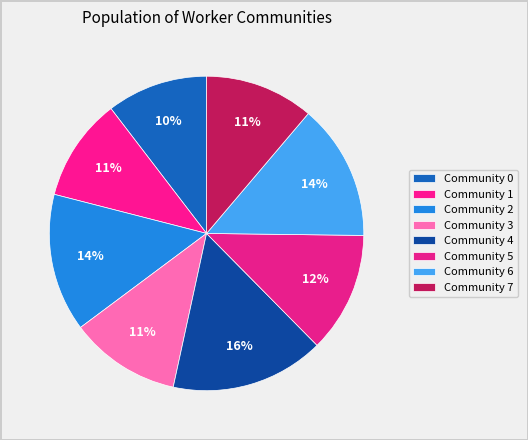

What percentage is the Community 3 slice, to the nearest percent?

11%